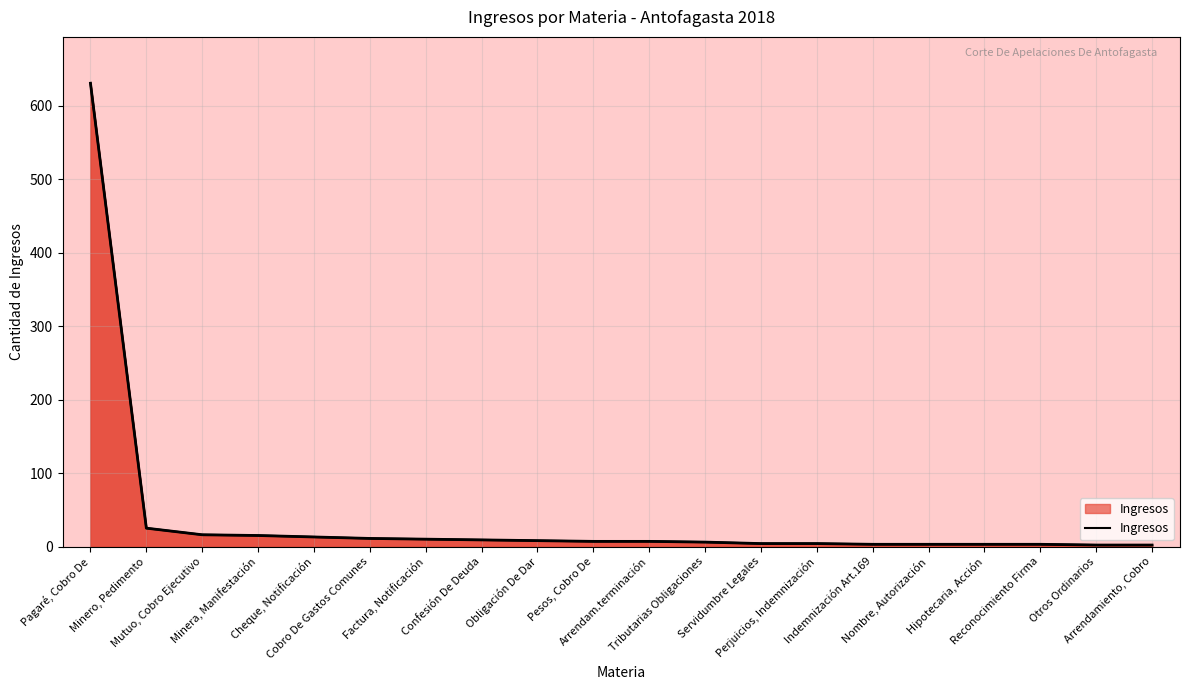

Rank the categories by value from highest to lowest.

Pagaré, Cobro De, Minero, Pedimento, Mutuo, Cobro Ejecutivo, Minera, Manifestación, Cheque, Notificación, Cobro De Gastos Comunes, Factura, Notificación, Confesión De Deuda, Obligación De Dar, Pesos, Cobro De, Arrendam.terminación, Tributarias Obligaciones, Servidumbre Legales, Perjuicios, Indemnización, Indemnización Art.169, Nombre, Autorización, Hipotecaria, Acción, Reconocimiento Firma, Otros Ordinarios, Arrendamiento, Cobro